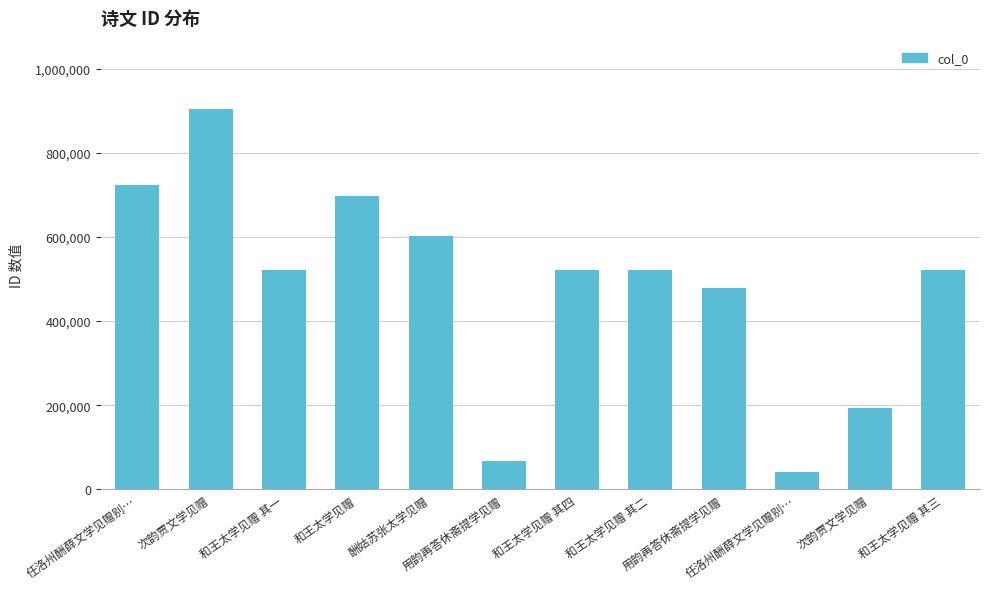

How many values are below 520692?

6